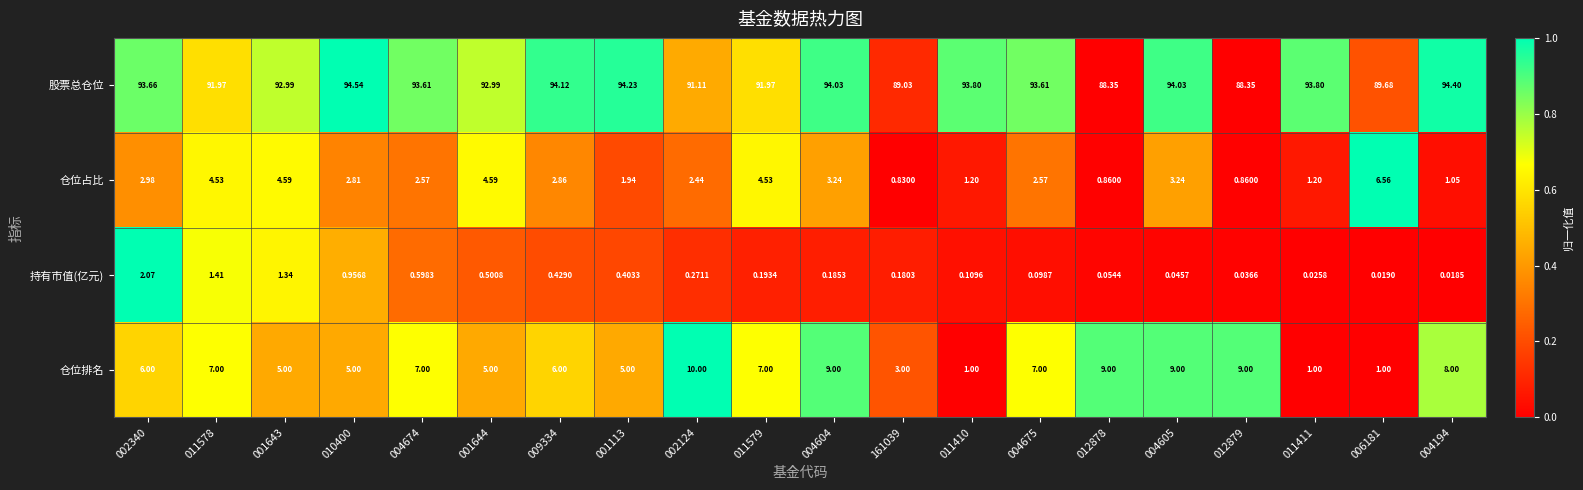

Which series has the largest total across all categories?

股票总仓位